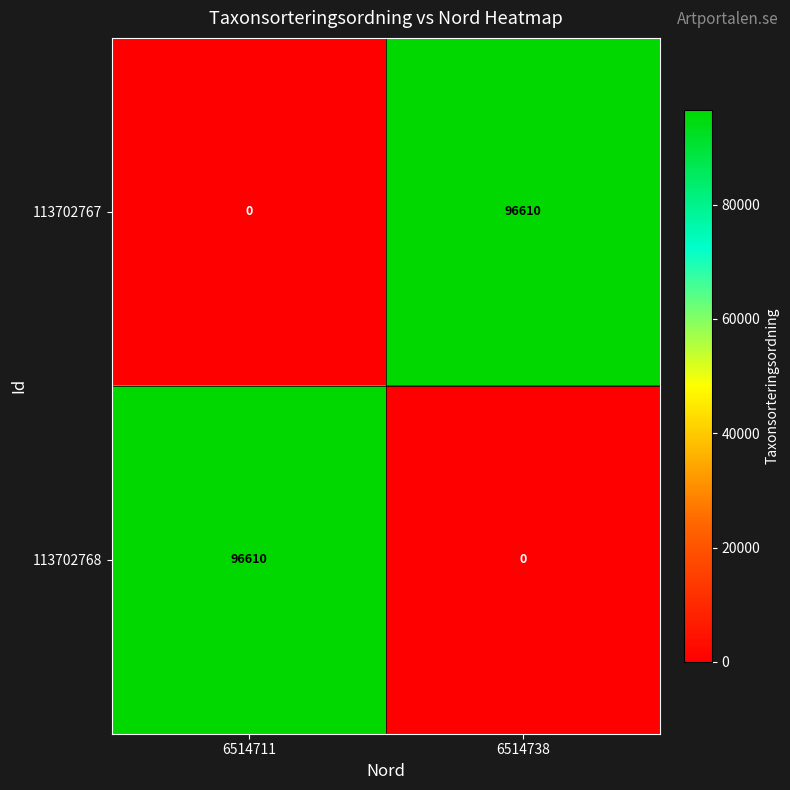

Reading left to right, list all the values displayed in this chart.

113702767: 0	96610
113702768: 96610	0